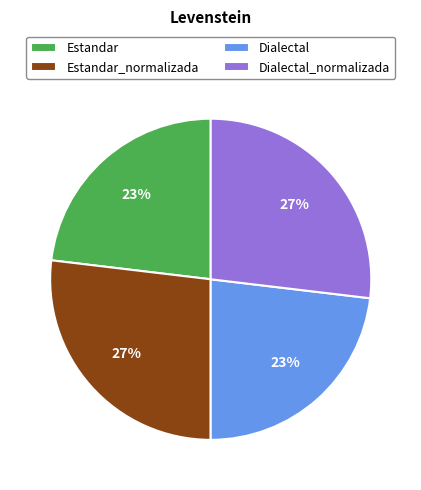

To the nearest percent, what is the average slice percentage?

25%